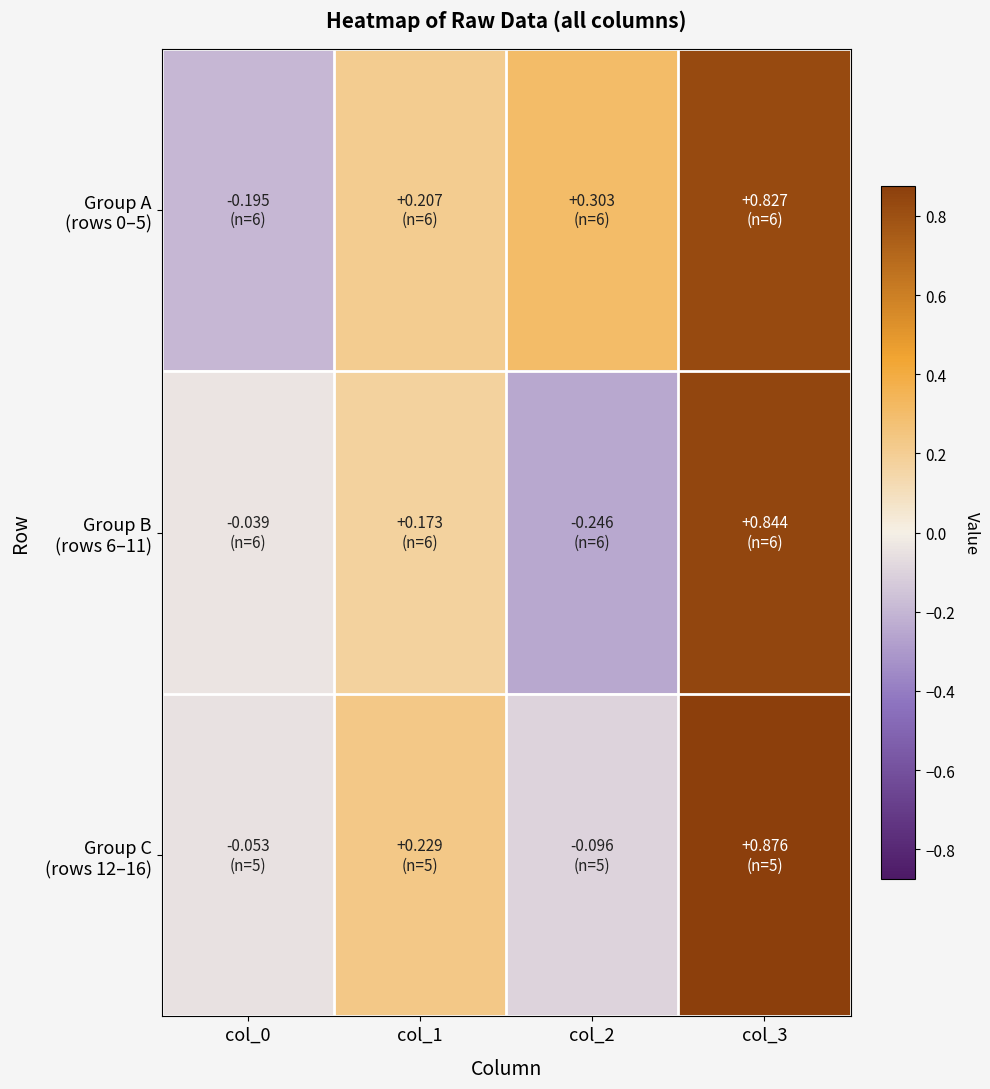

Between col_0 and col_2, which series saw the biggest shift?

Group A (rows 0–5)